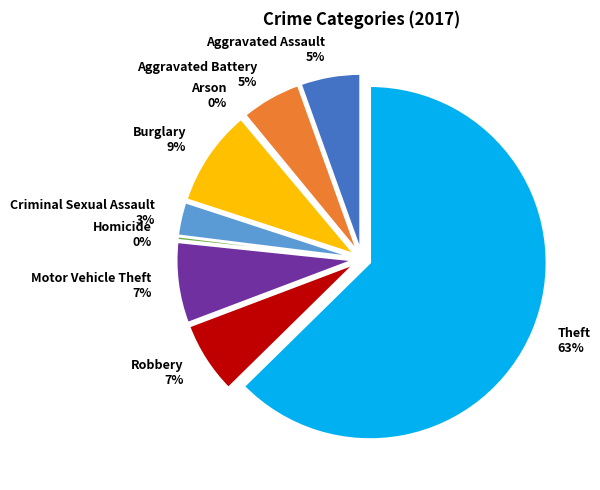

How many slices are in this pie chart?

9